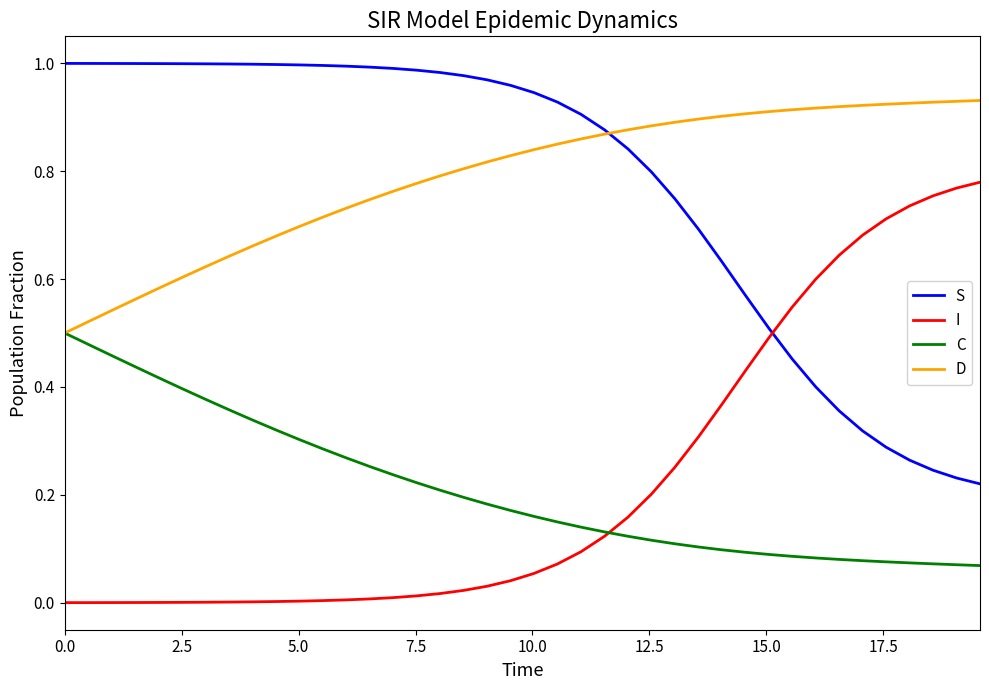

List the series in order of their peak value, lowest first.

C, I, D, S